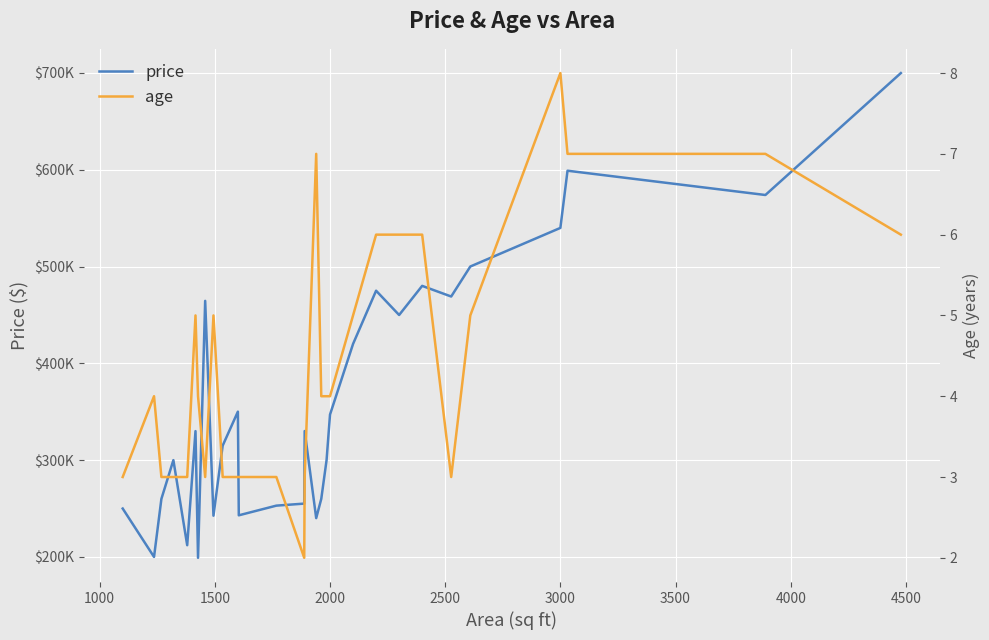

How many values in the age series are below 4?

12